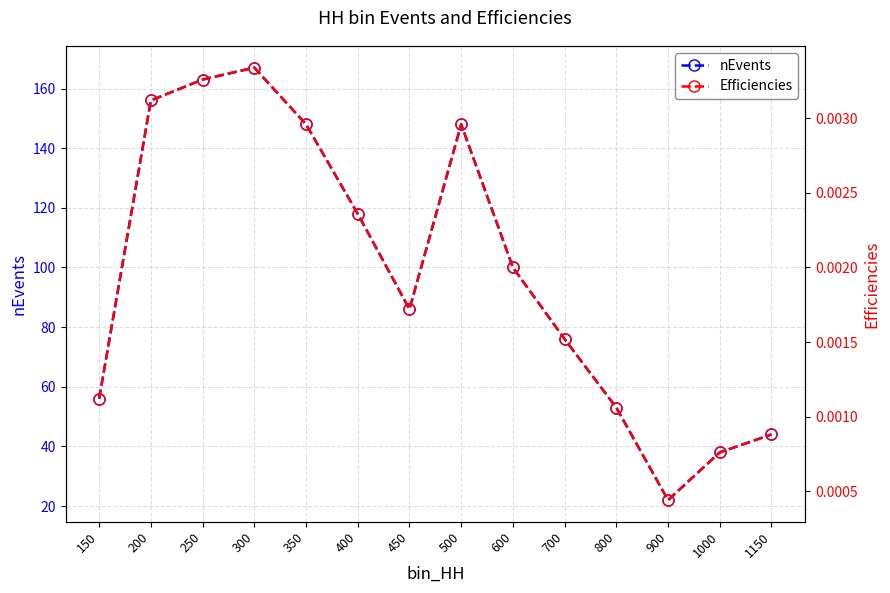

At 800, list the series in order from smallest to largest.

Efficiencies, nEvents